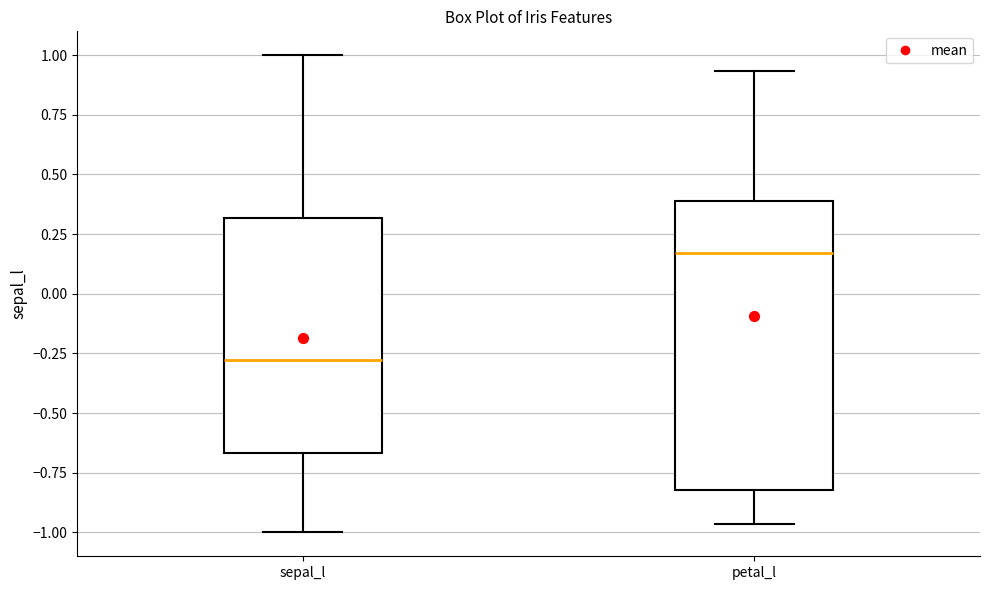

Reading left to right, read every box against the y-axis: the position of its median line, the range the box covers, and the ends of its whiskers. The values are not printed on the chart, so give them approximately, as read against the axis.

sepal_l: median -0.30, box -0.65 to 0.30, whiskers -1.00 to 1.00
petal_l: median 0.15, box -0.80 to 0.40, whiskers -0.95 to 0.95